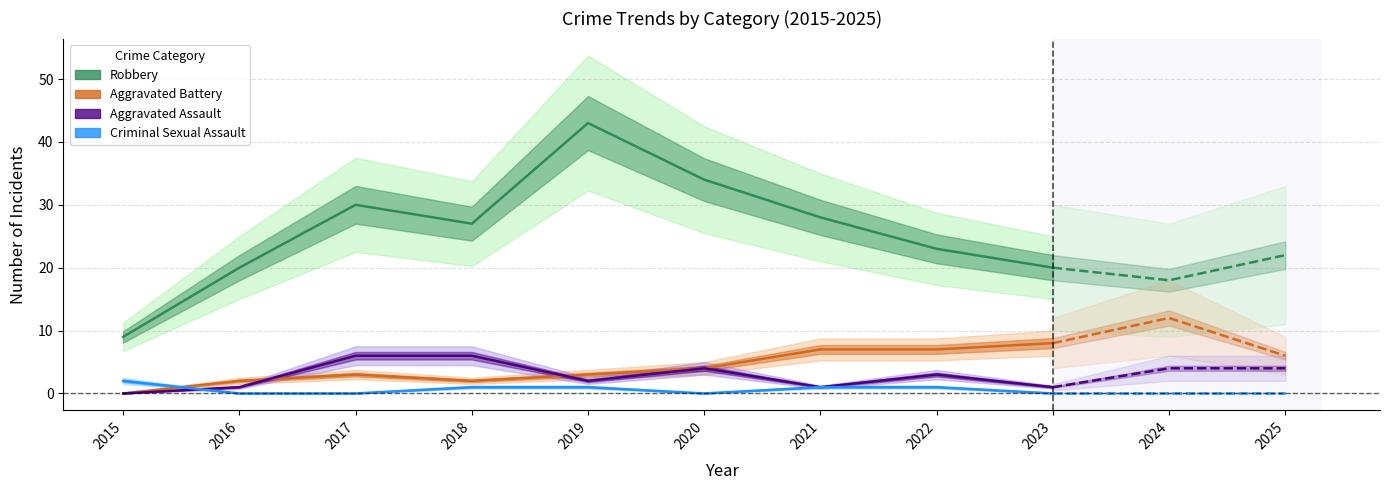

How many series are shown in this chart?

4